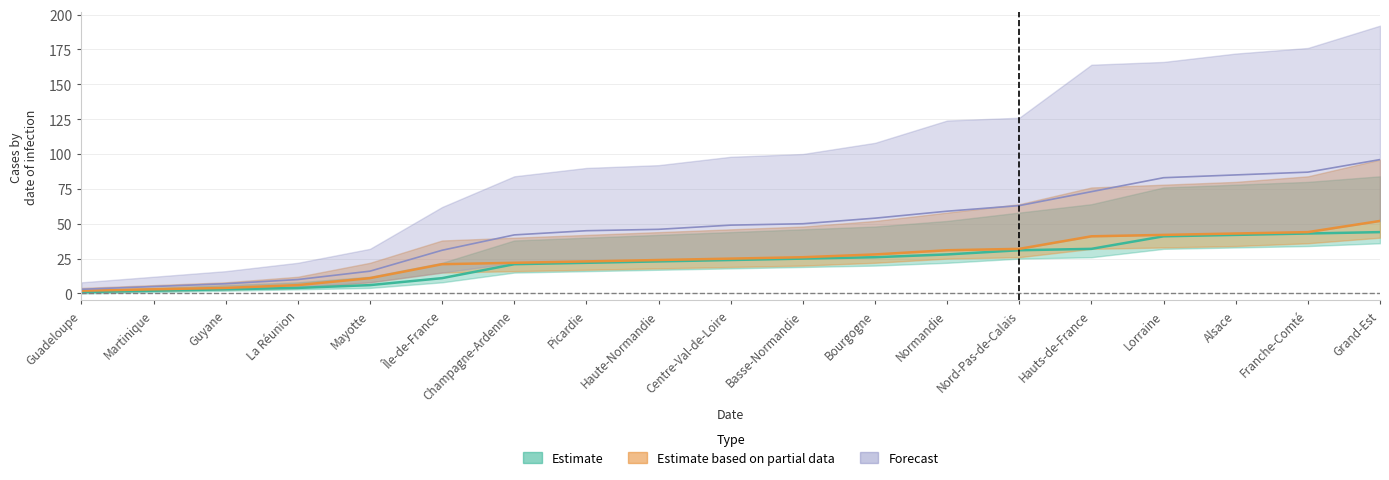

Which category has the highest value across all series?

Grand-Est